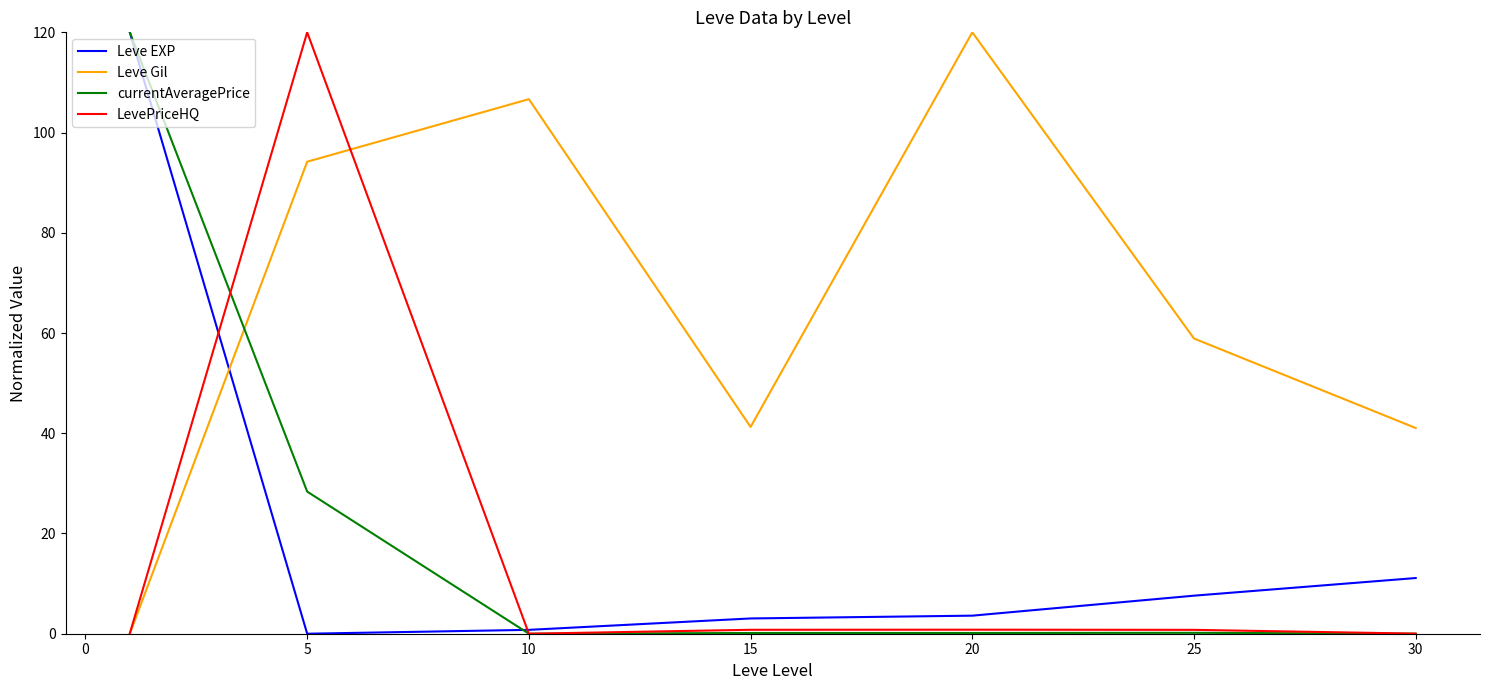

How many interior local valleys does the Leve Gil series have?

1